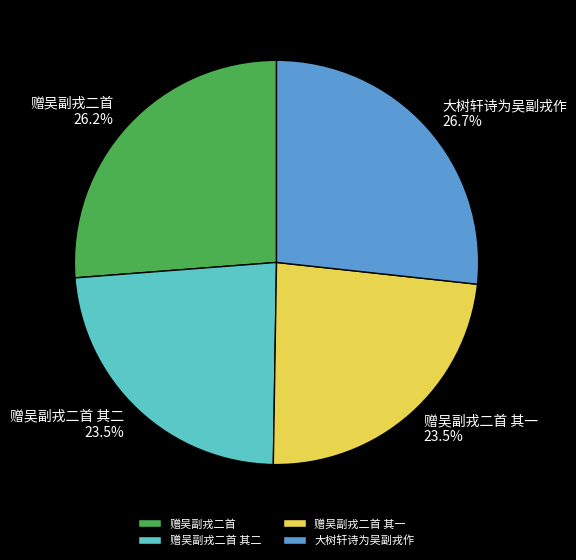

The 赠吴副戎二首 slice represents 26% of the pie. True or false?

True